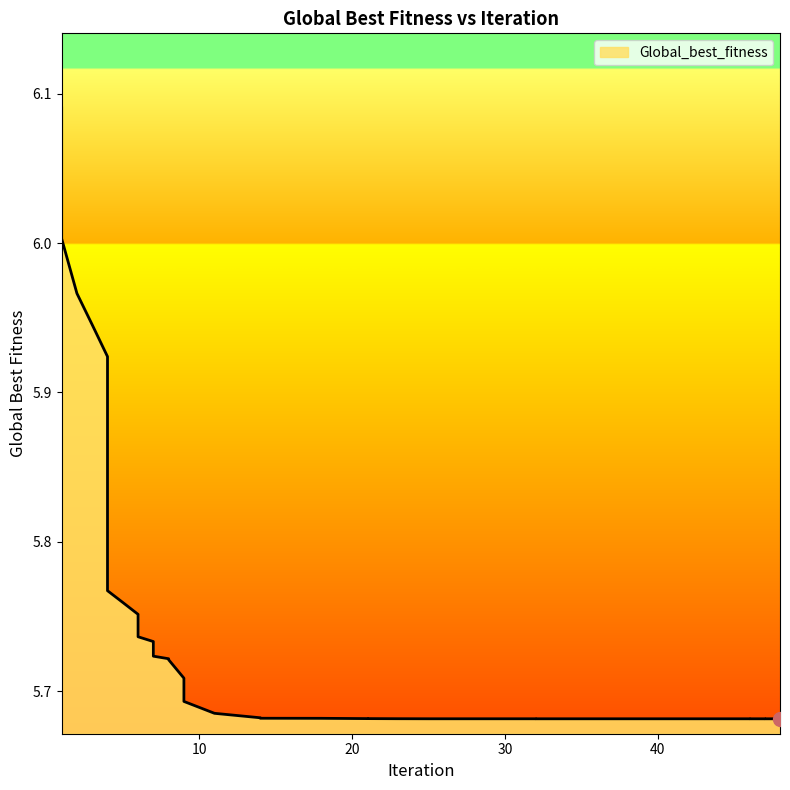

What value does the data have at 6?

5.8